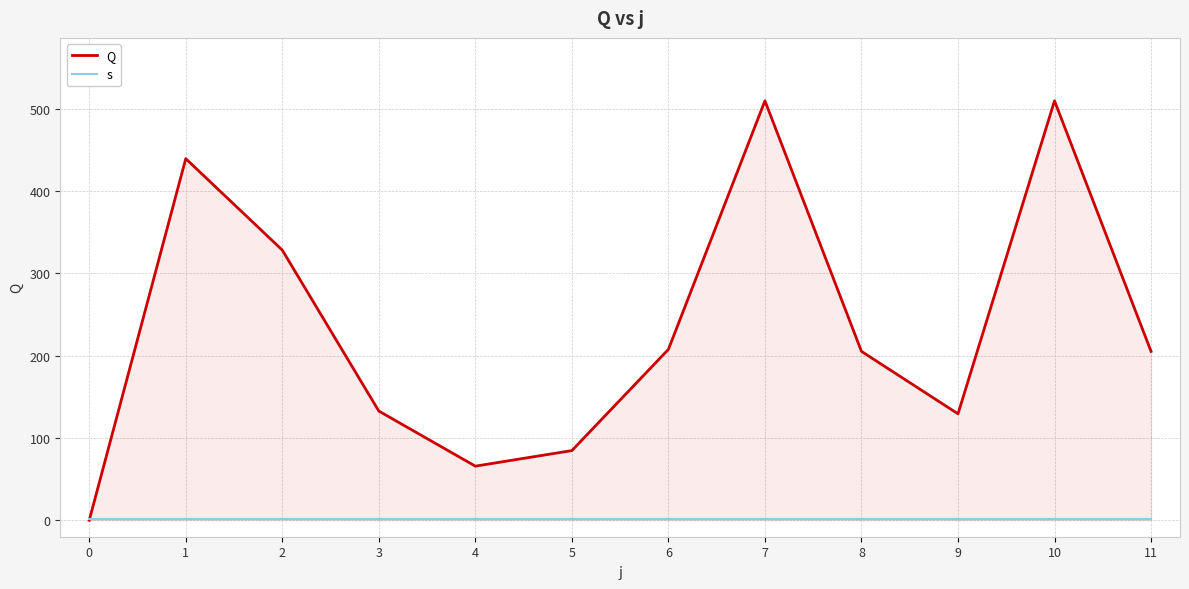

Rank the categories by Q value from lowest to highest.

0, 4, 5, 9, 3, 8, 11, 6, 2, 1, 7, 10